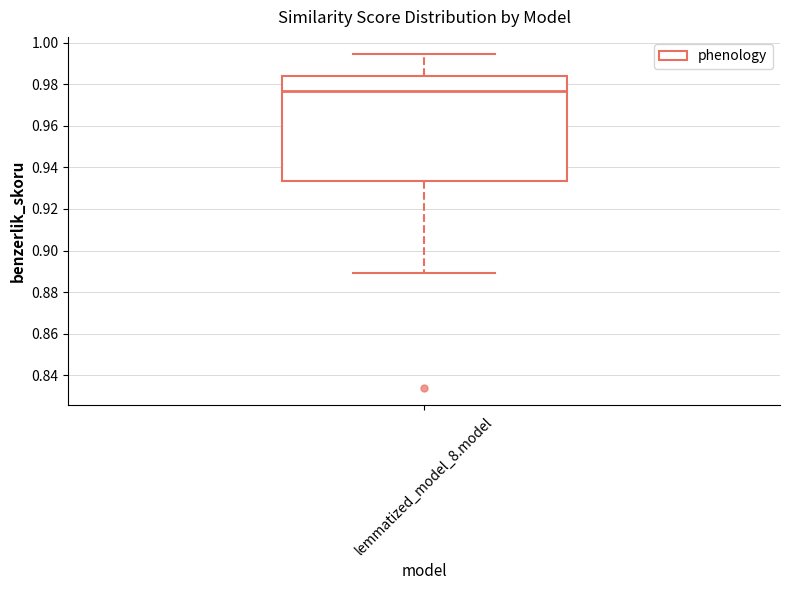

Read this box plot against the y-axis: the position of the median line, the range covered by the box, and the ends of both whiskers. The values are not printed on the chart, so give them approximately, as read against the axis.

median 0.976, box 0.934 to 0.984, whiskers 0.890 to 0.994